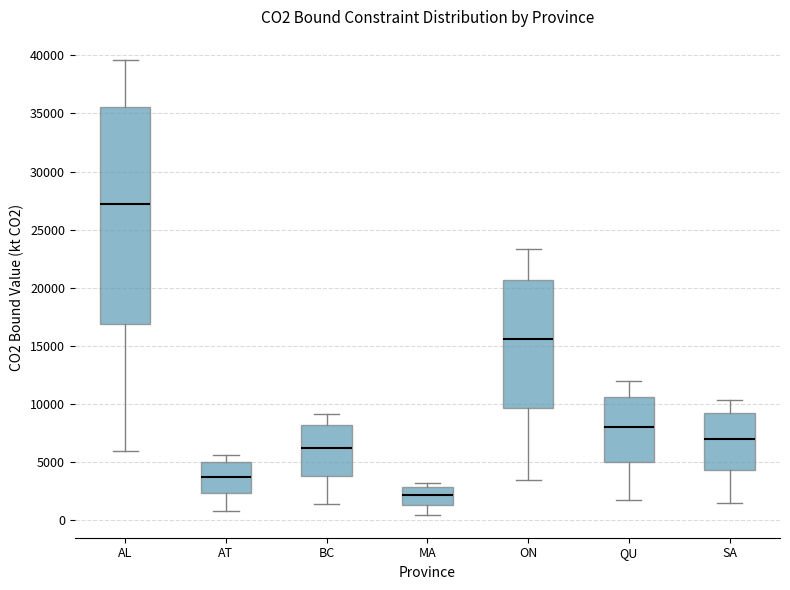

Which box's median line is the highest?

AL